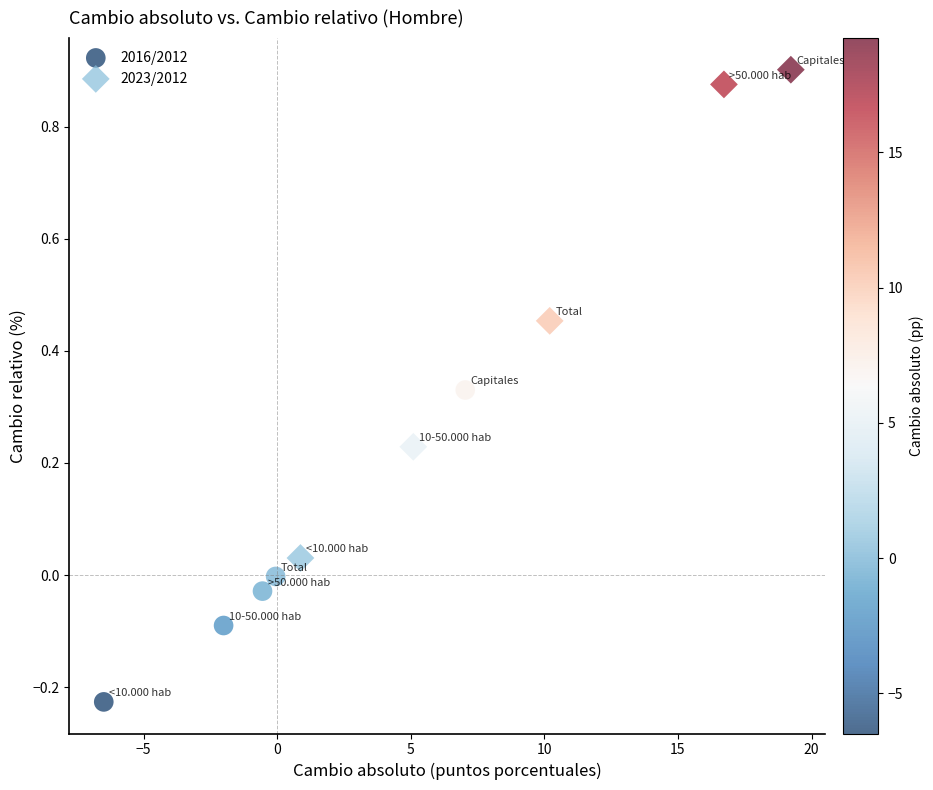

Which series reaches the minimum Y coordinate?

2016/2012